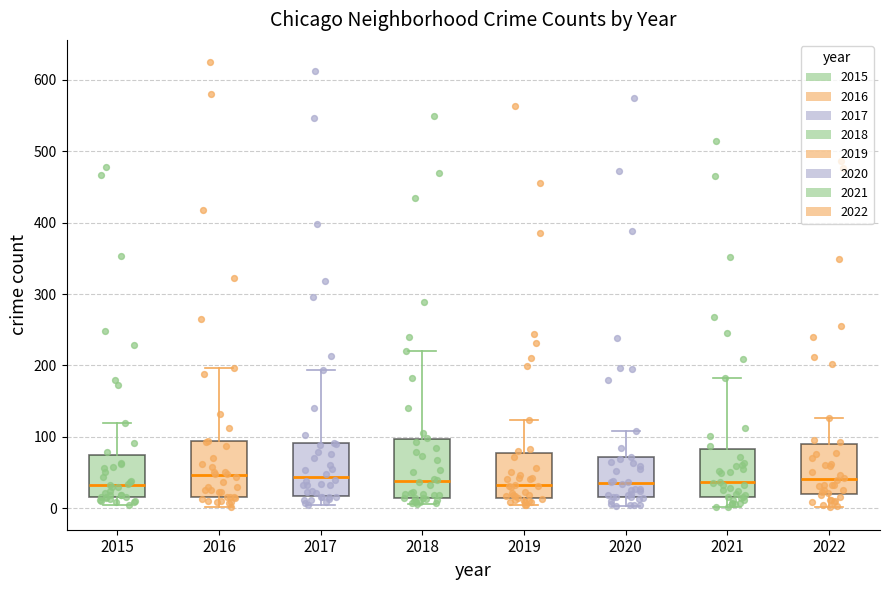

Reading left to right, transcribe this box plot: for each box, give where its median line is, the range the box spans, and where its two whiskers end, as read against the y-axis. The values are not printed on the chart, so give them approximately, as read against the axis.

2015: median 30, box 20 to 80, whiskers 0 to 120
2016: median 50, box 20 to 90, whiskers 0 to 200
2017: median 40, box 20 to 90, whiskers 0 to 190
2018: median 40, box 10 to 100, whiskers 10 (just below the box's lower edge) to 220
2019: median 30, box 10 to 80, whiskers 10 (just below the box's lower edge) to 120
2020: median 40, box 20 to 70, whiskers 0 to 110
2021: median 40, box 20 to 80, whiskers 0 to 180
2022: median 40, box 20 to 90, whiskers 0 to 130